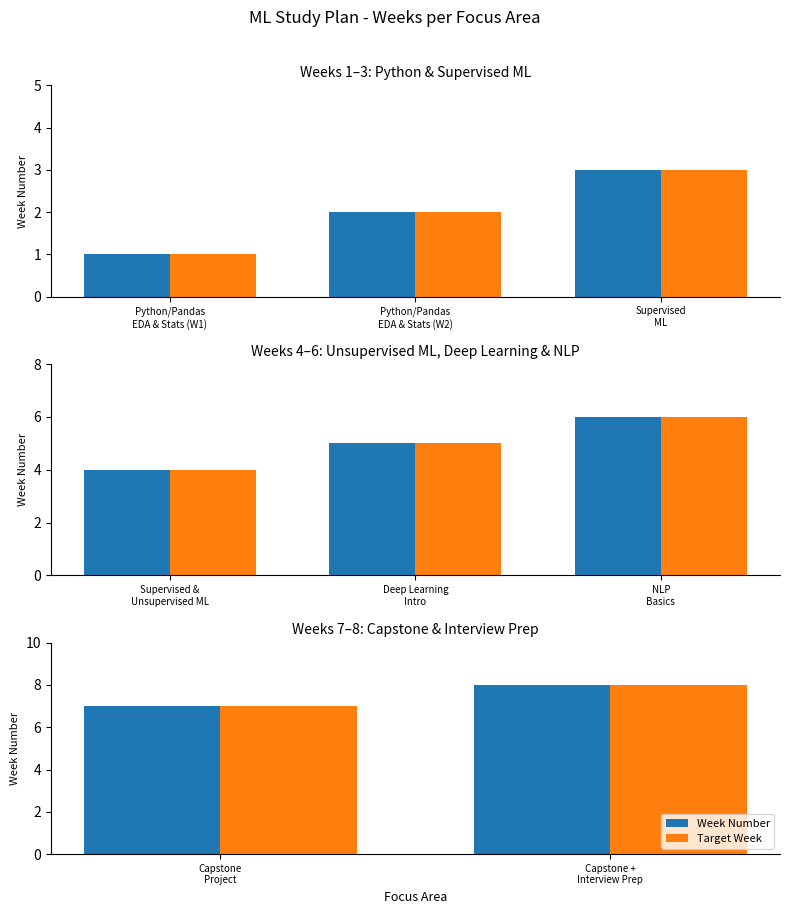

What is the label of the 1st bar from the left?

Capstone Project